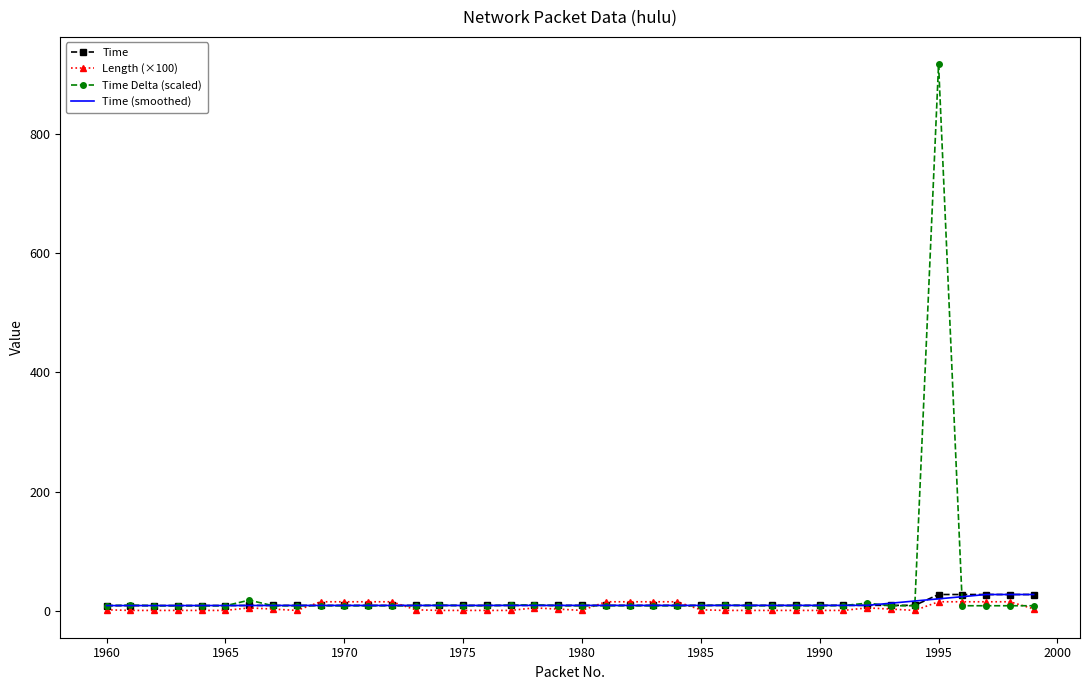

What are all the series names shown in the legend?

Time, Length (×100), Time Delta (scaled), Time (smoothed)